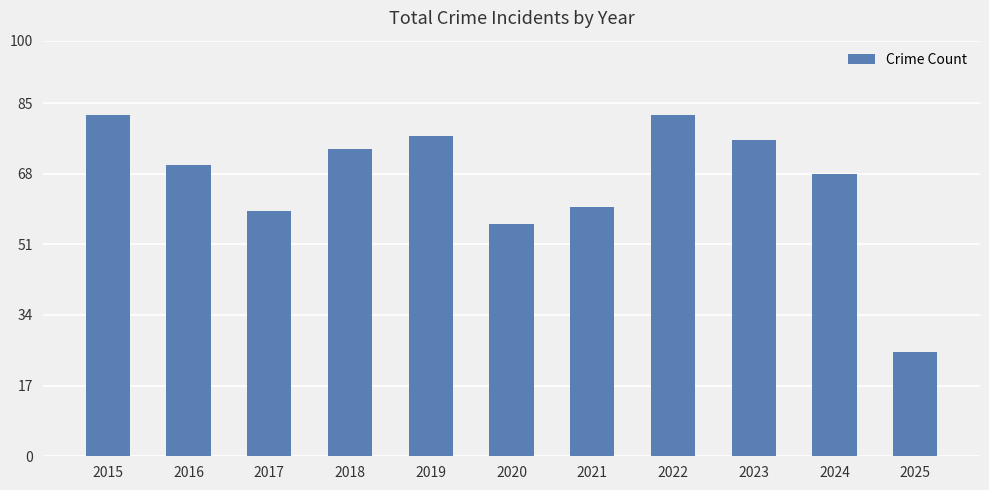

What is the maximum value shown in the chart?

82